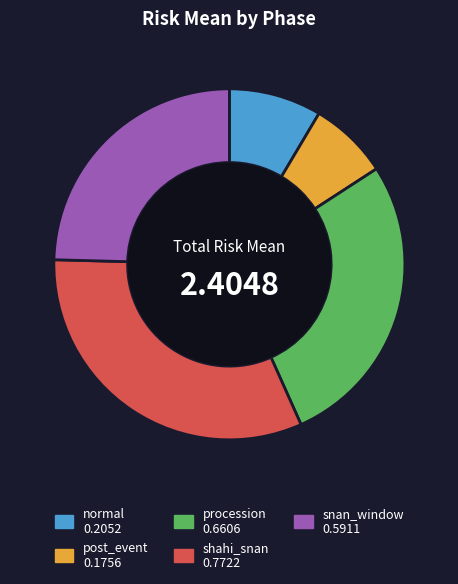

Rank the categories by value from lowest to highest.

post_event, normal, snan_window, procession, shahi_snan